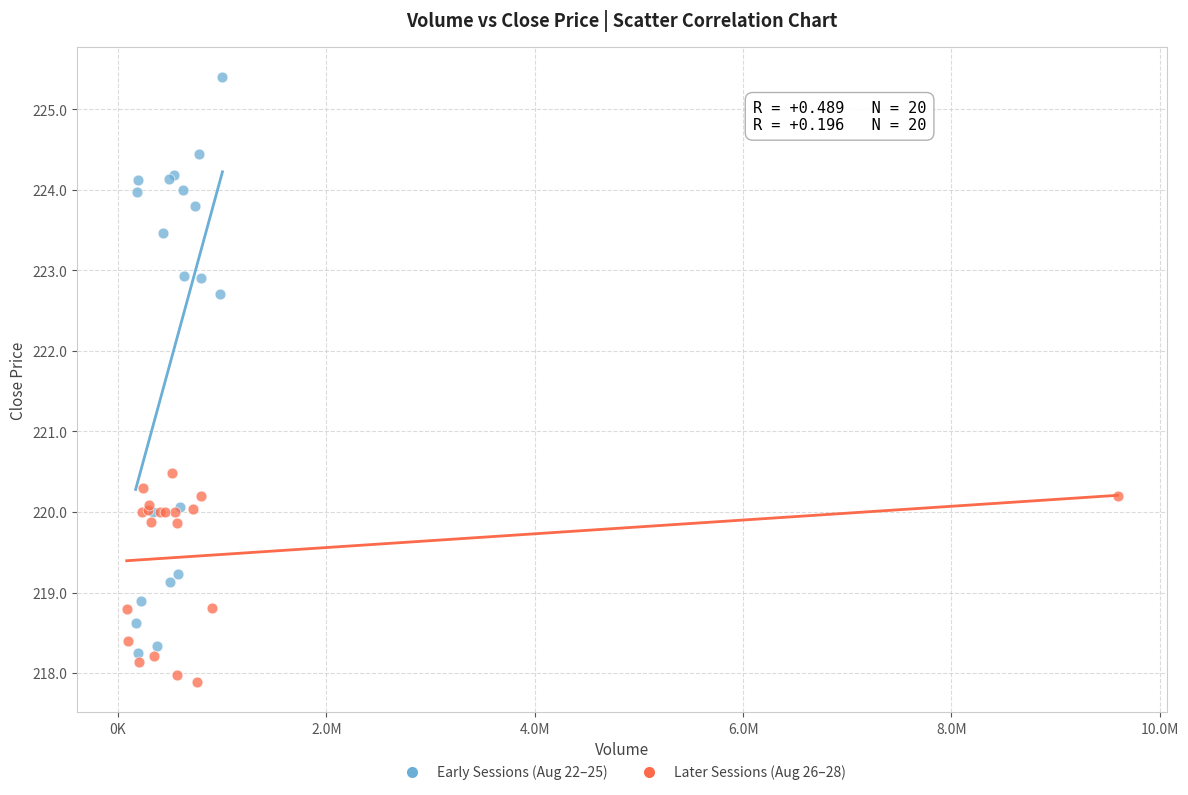

Which series reaches the maximum Y coordinate?

Early Sessions (Aug 22–25)